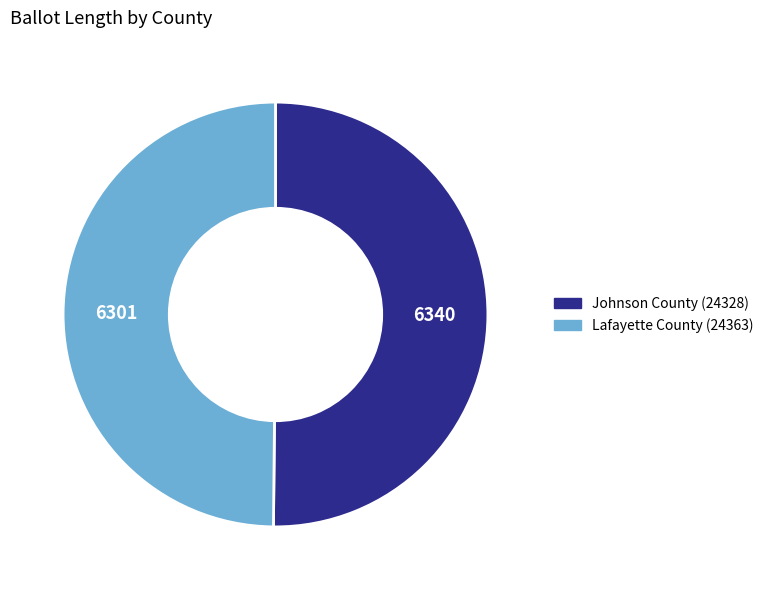

How many segments does this pie chart have?

2